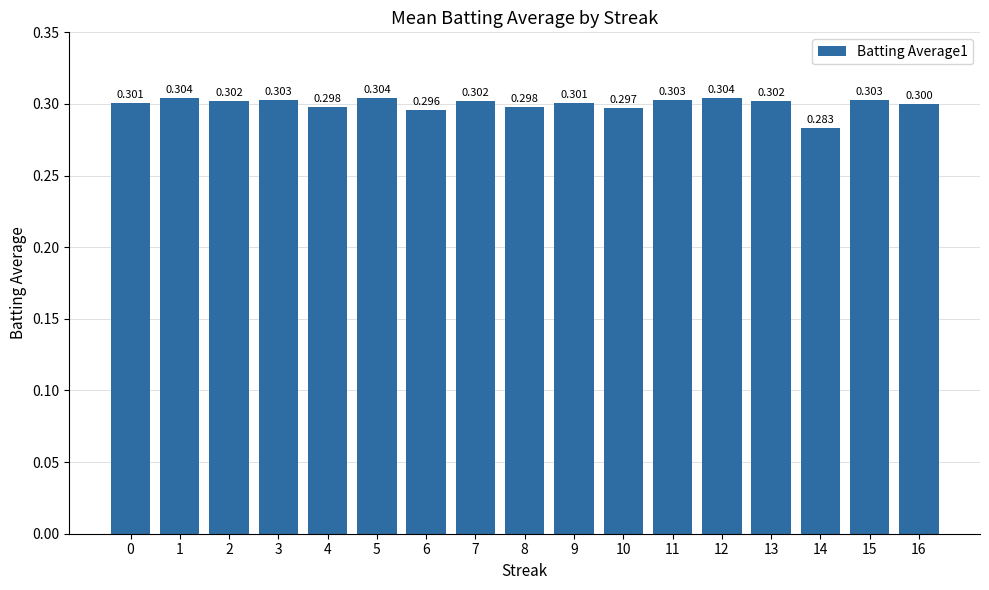

At which label is the value closest to 0?

14